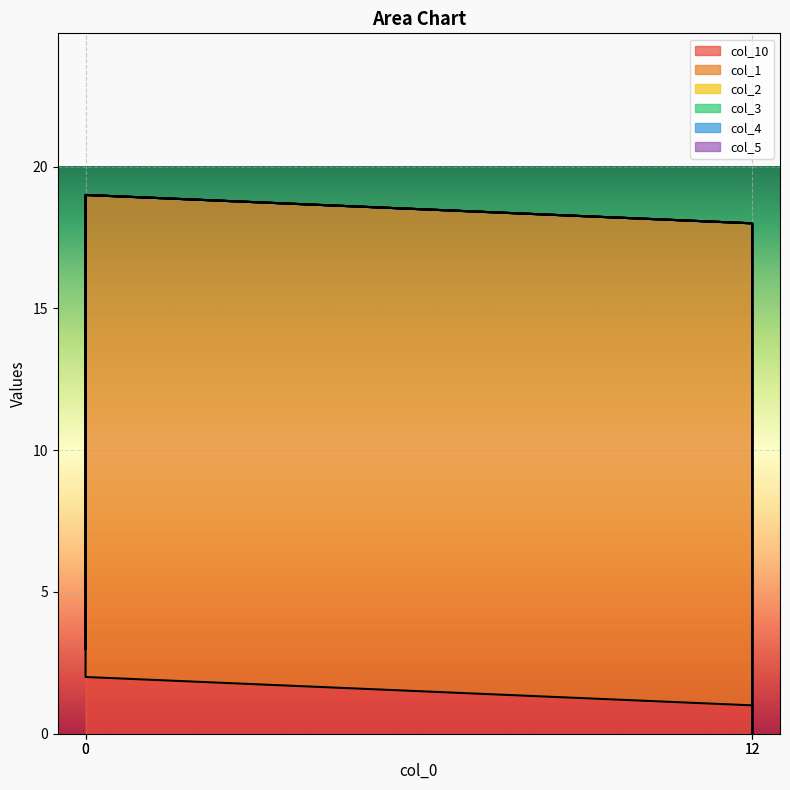

Which category has the lowest value in the col_2 series?

12